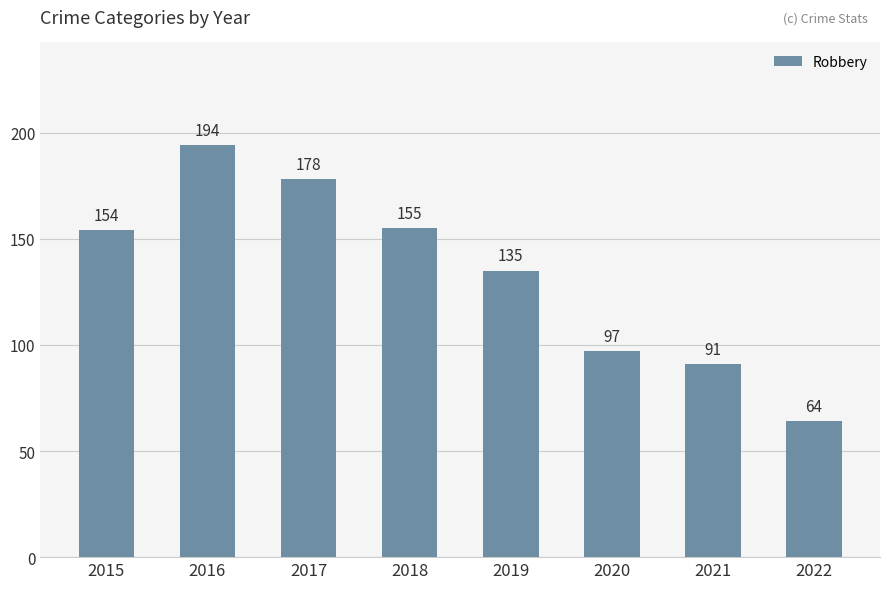

Are the bars grouped side by side (vs. stacked)?

No